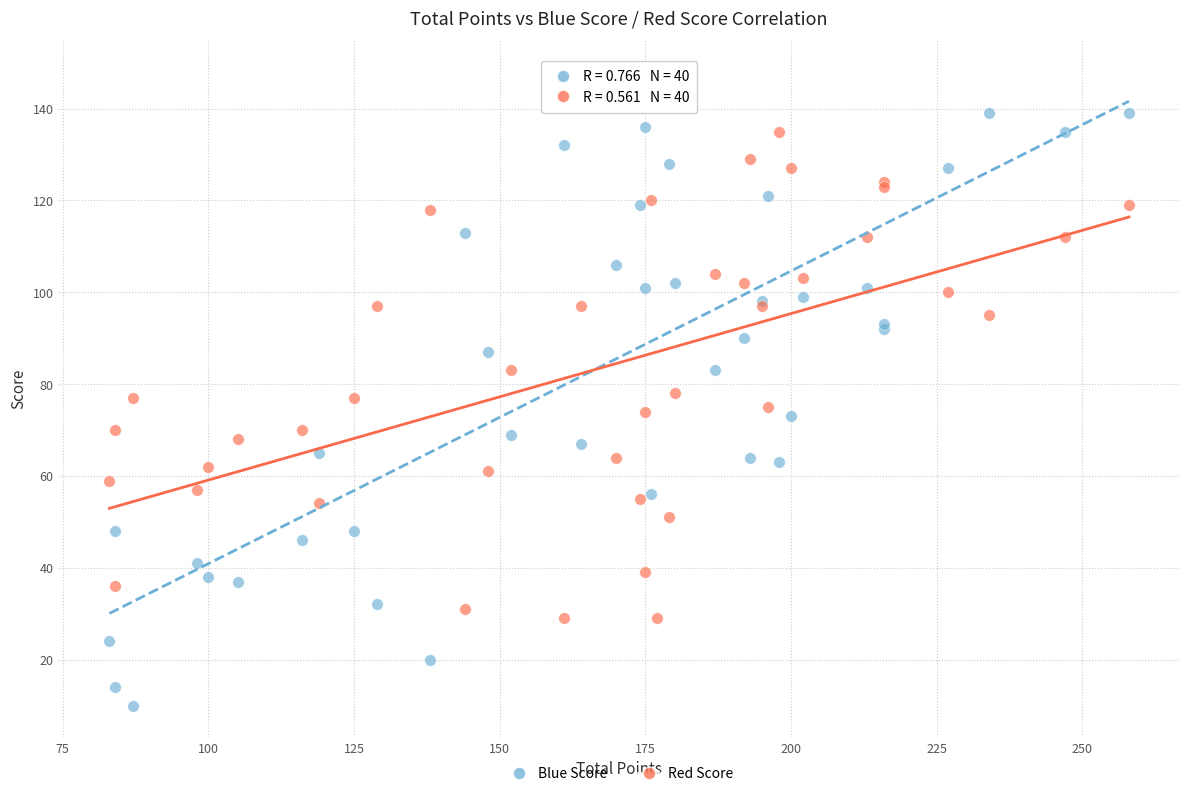

Which series reaches the maximum Y coordinate?

Blue Score